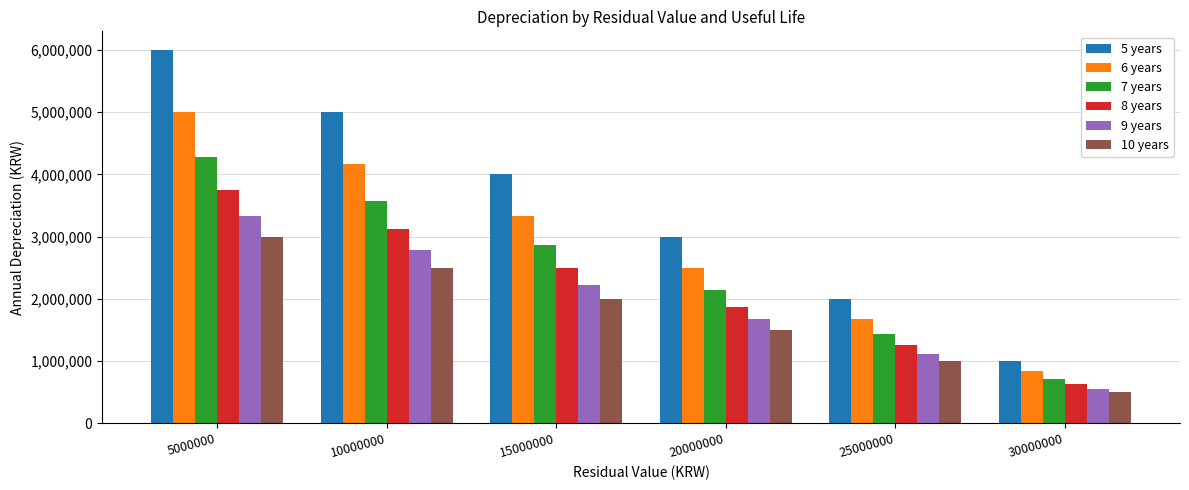

How many data points in 7 years are less than 2857142?

3